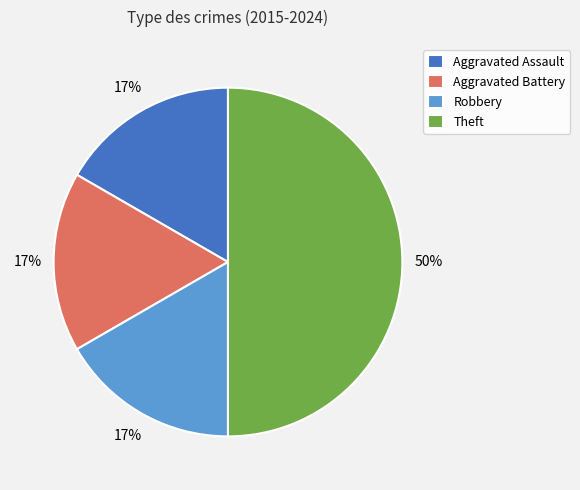

To the nearest percent, what is the difference between the Aggravated Assault and Theft slice percentages?

33%